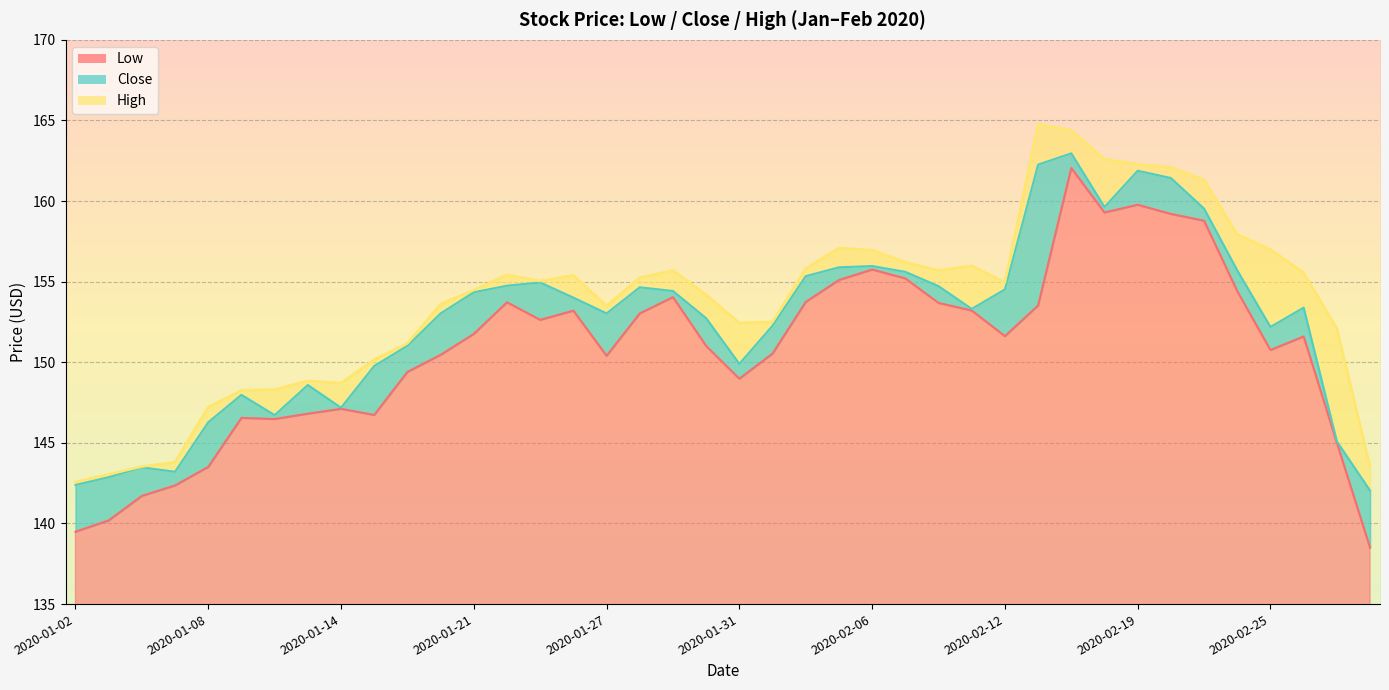

What is the lowest value of the Close series?

142.0